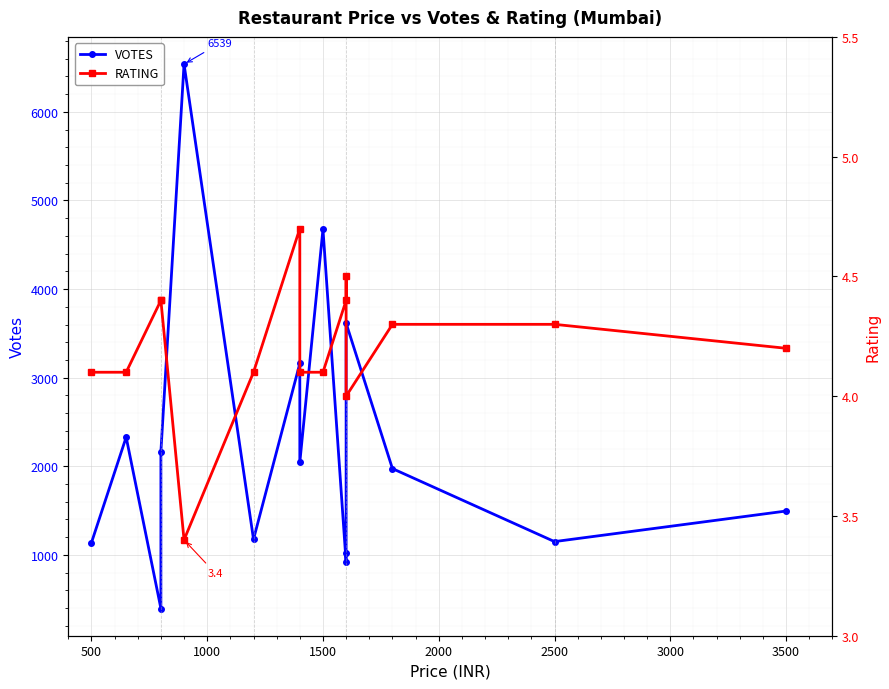

Count the number of data series in this chart.

2